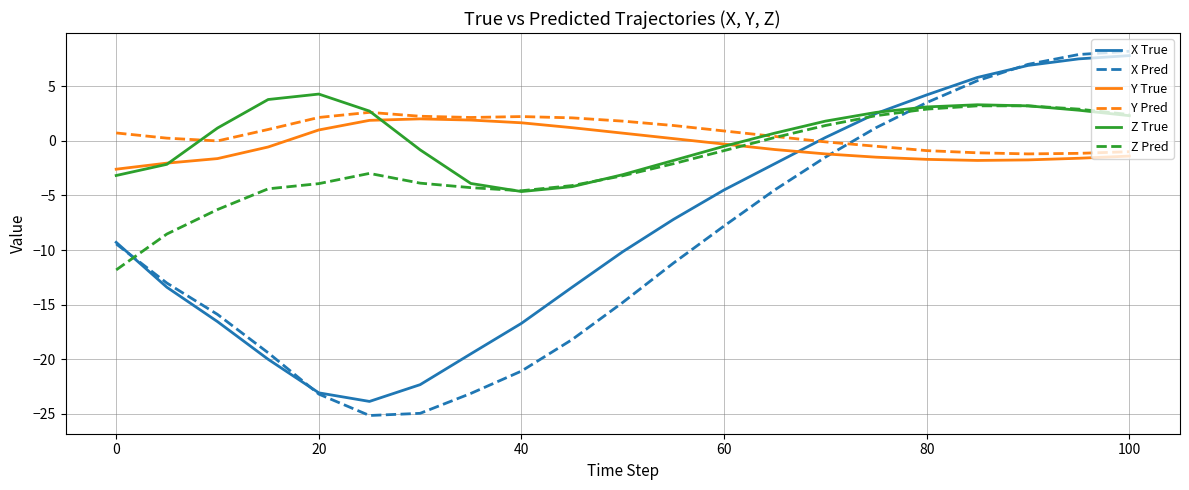

True or false: Y Pred and Z Pred intersect in this chart.

True